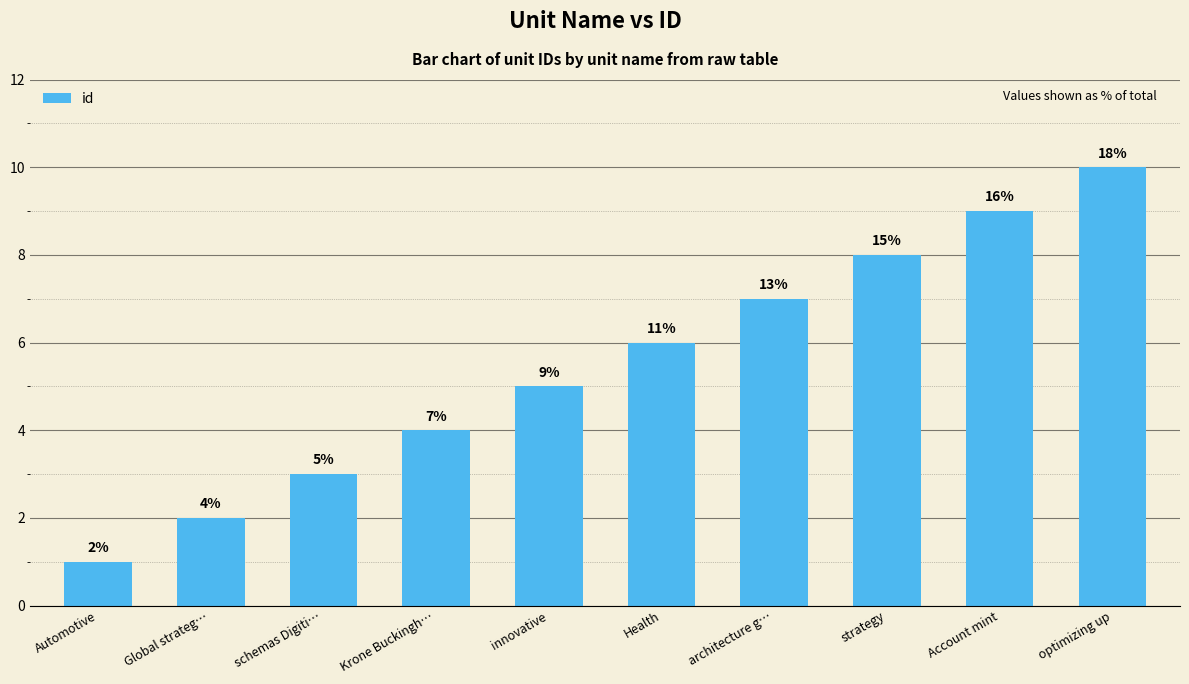

What is the label of the 6th bar from the right?

innovative